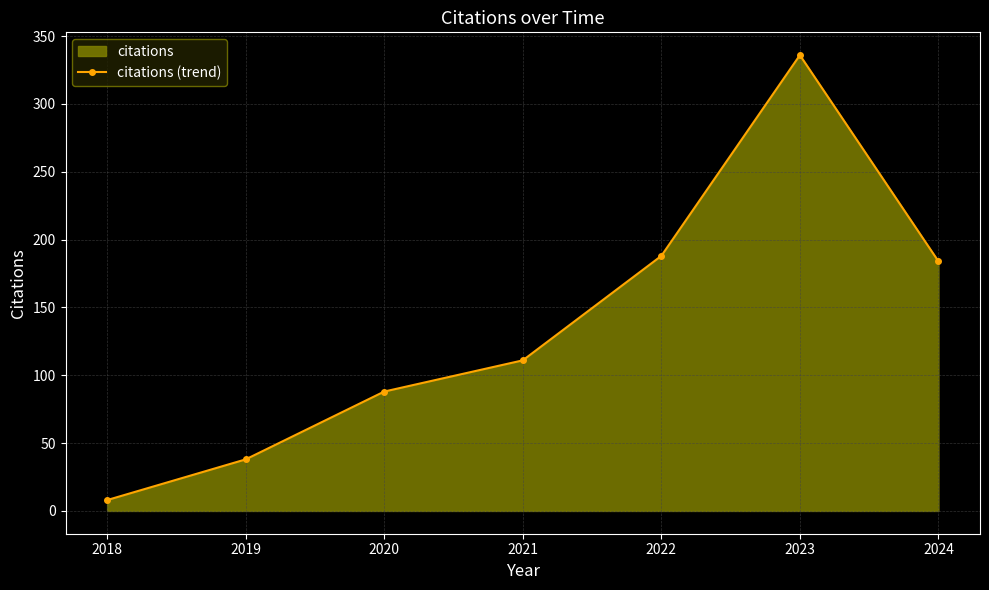

Rank the categories by value from highest to lowest.

2023, 2022, 2024, 2021, 2020, 2019, 2018